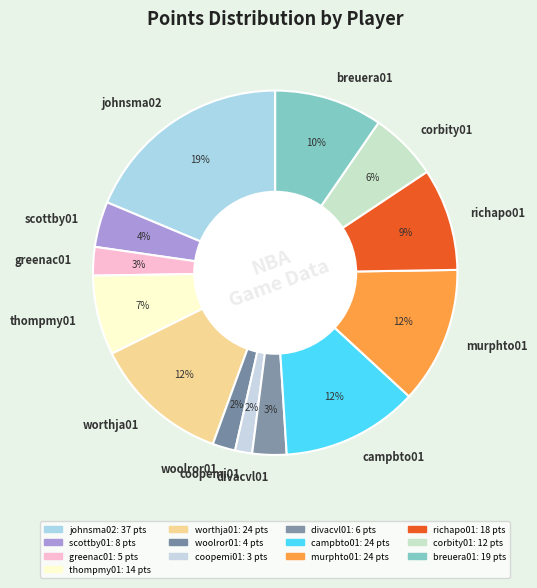

How many slices are in this pie chart?

13